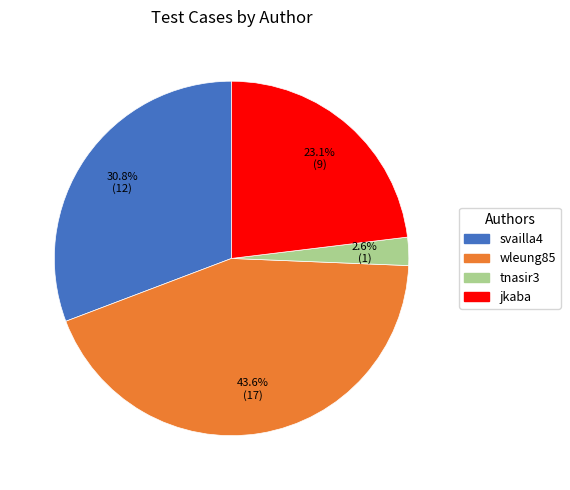

Combined, do wleung85 and tnasir3 account for over 50%?

No